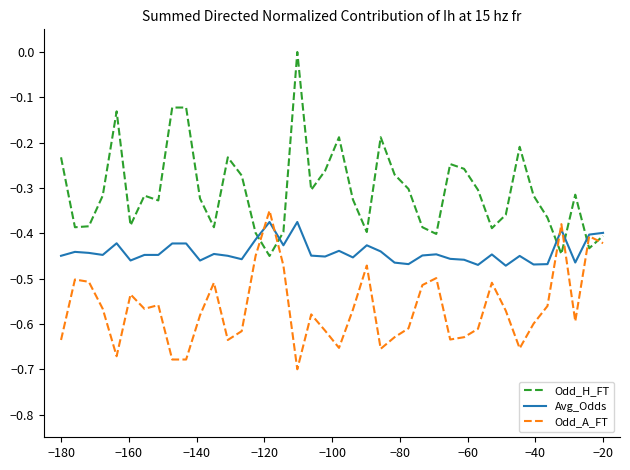

Which series has the widest spread of values?

Odd_H_FT